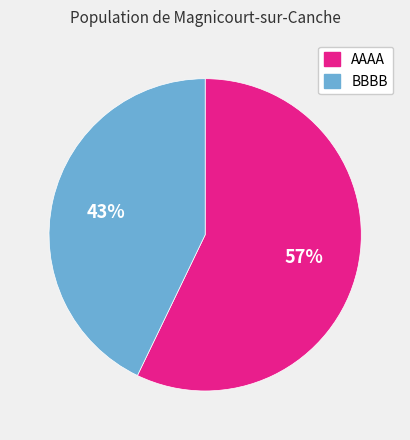

Does any single category account for the majority?

Yes